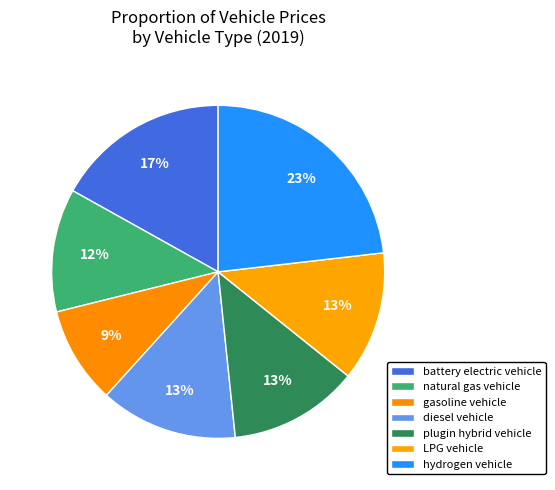

Is there a majority slice in this chart?

No